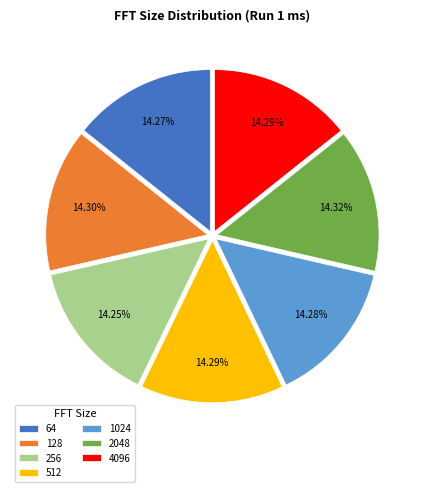

To the nearest percent, what is the combined percentage of 4096 and 256?

29%